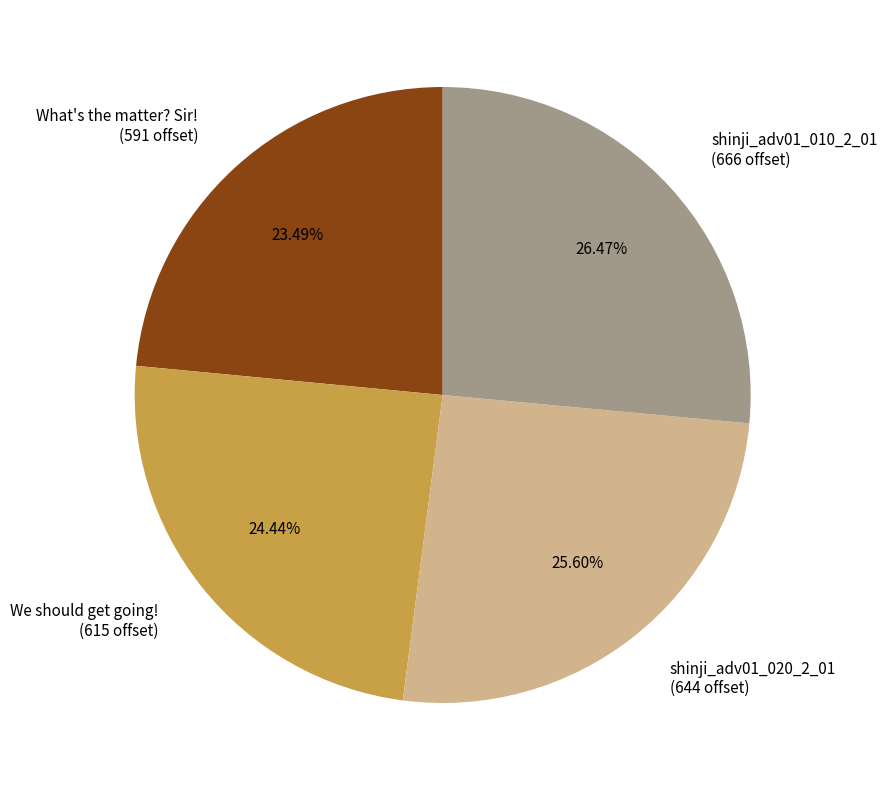

Does shinji_adv01_010_2_01 account for over 50% of the chart?

No